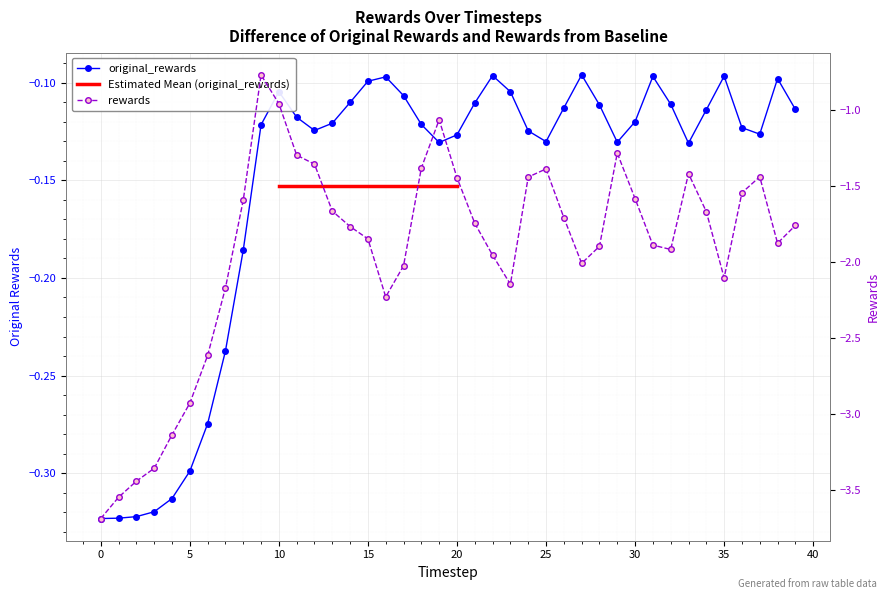

Which series changed the most between 21 and 27?

rewards